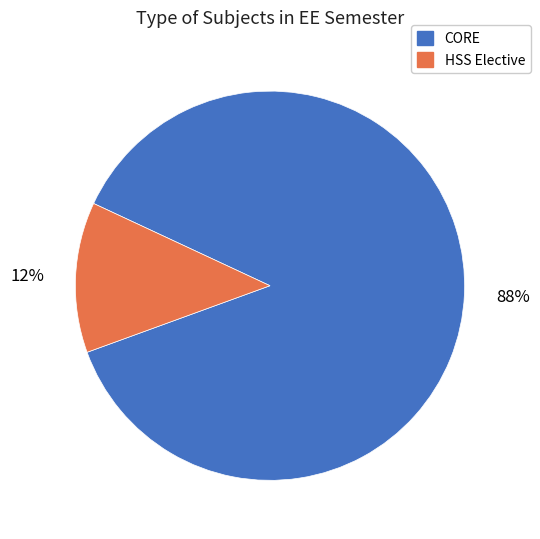

To the nearest percent, what is the average slice percentage?

50%